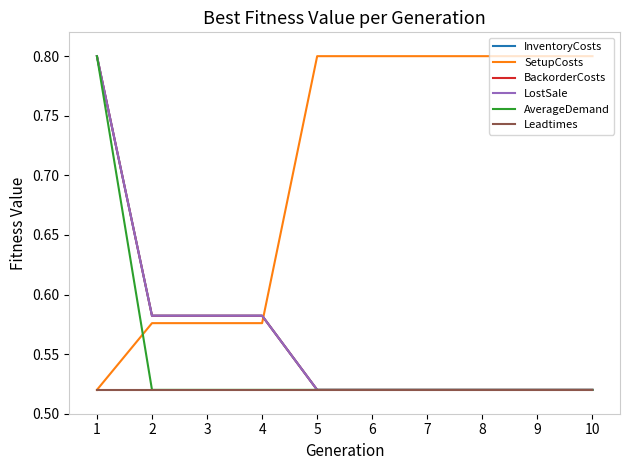

What is the value of the SetupCosts point at the 7th from the left?

0.8